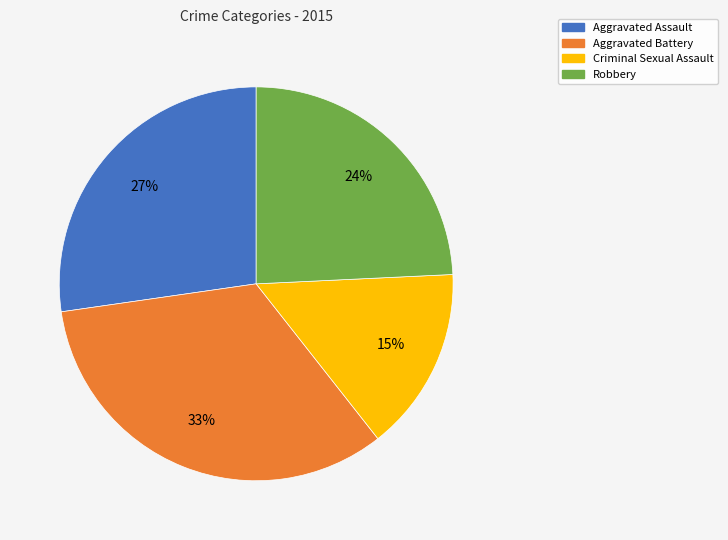

What is the smallest slice in the pie chart?

Criminal Sexual Assault